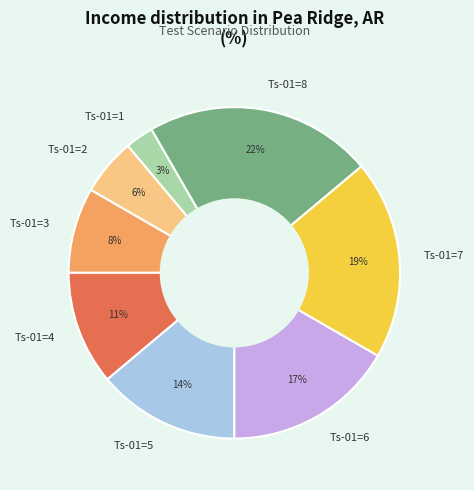

To the nearest percent, what is the difference between the Ts-01=3 and Ts-01=5 slice percentages?

6%